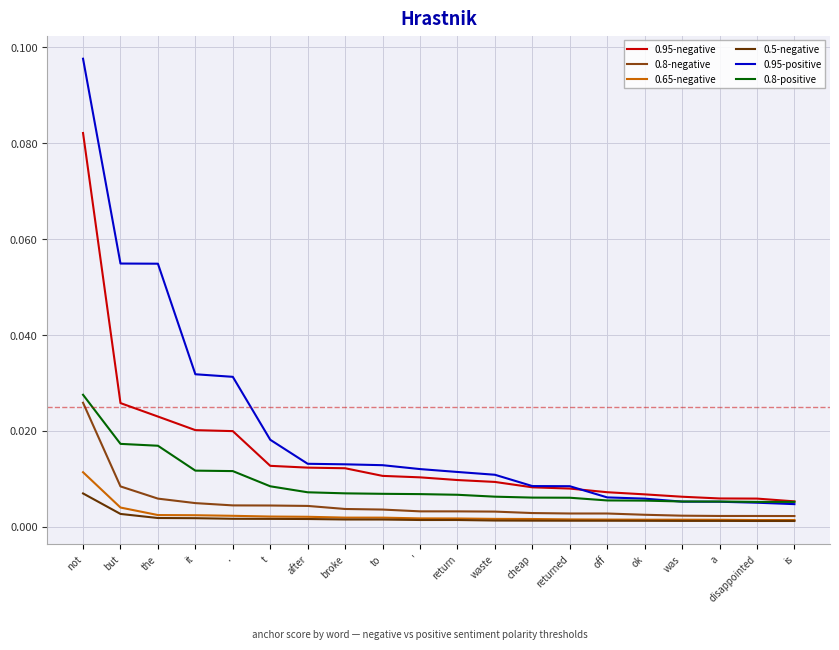

Does the chart have visible grid lines?

Yes